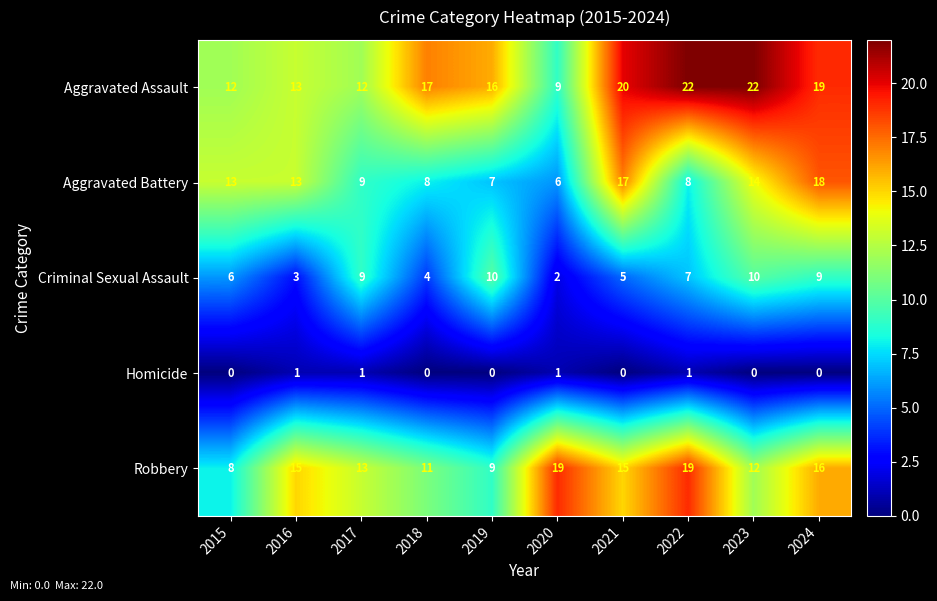

List the series in order of their overall mean, lowest first.

Homicide, Criminal Sexual Assault, Aggravated Battery, Robbery, Aggravated Assault